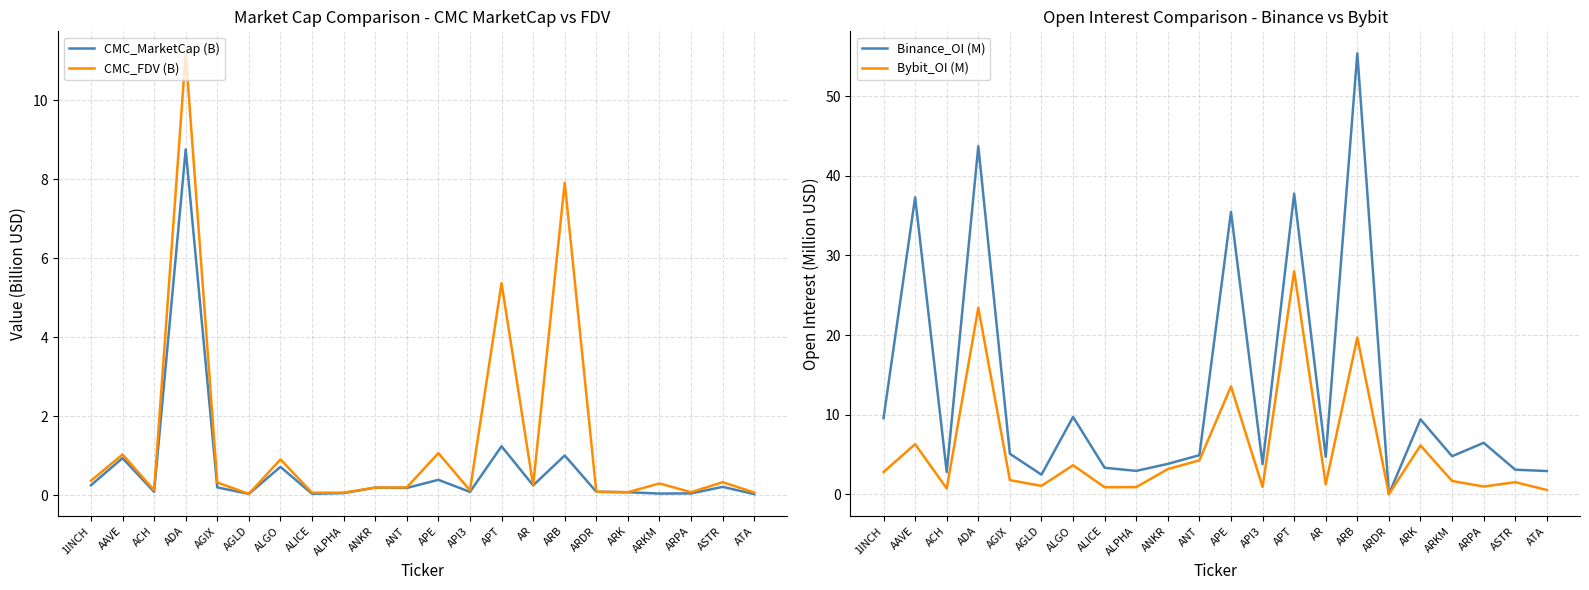

How many categories are shown in the chart?

22